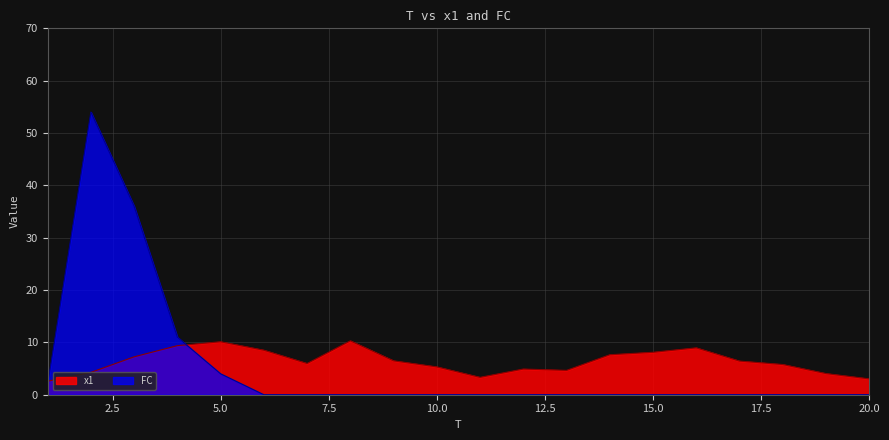

At how many categories does at least one series exceed 29?

2